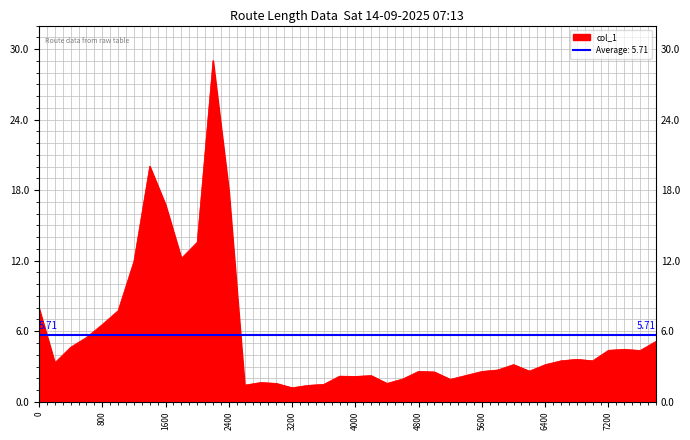

What is the change in value from 400 to 1000?

+3.1